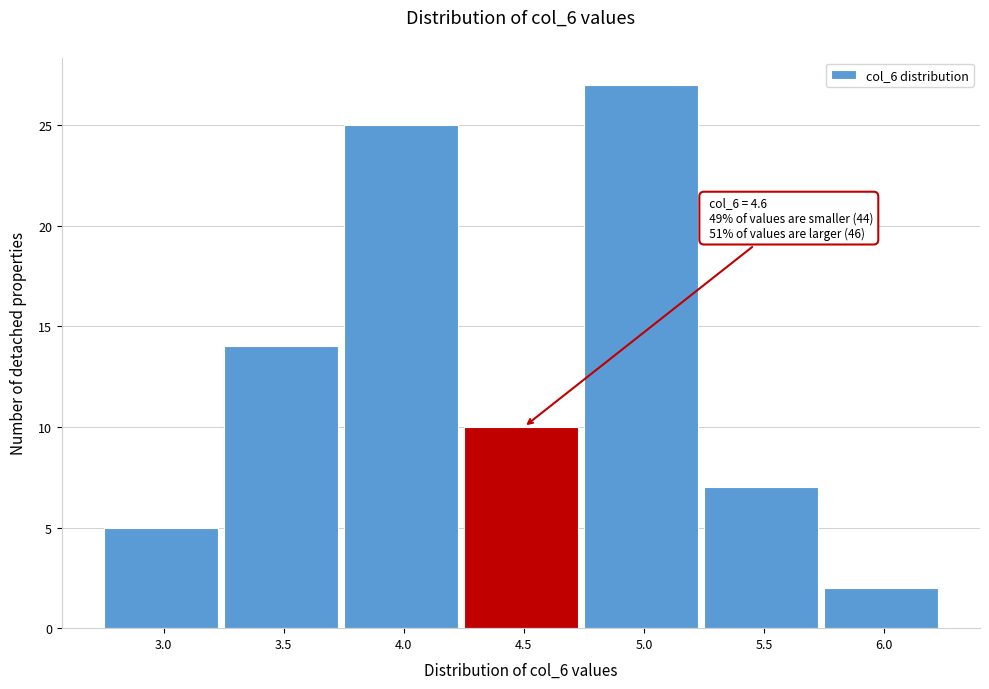

Reading left to right, extract all data points from this chart.

3.0=5	3.5=14	4.0=25	4.5=10	5.0=27	5.5=7	6.0=2